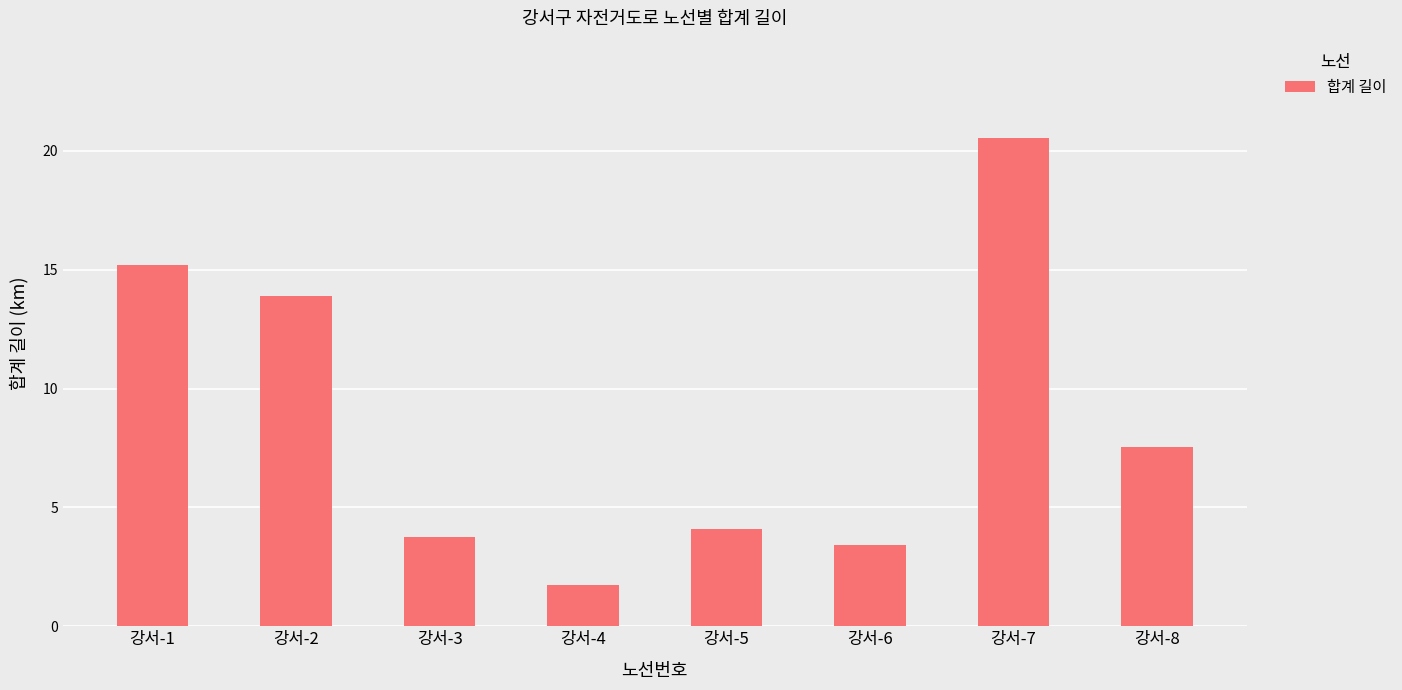

Reading left to right, extract all data points from this chart.

15.2	13.9	3.7	1.7	4.1	3.4	20.5	7.5